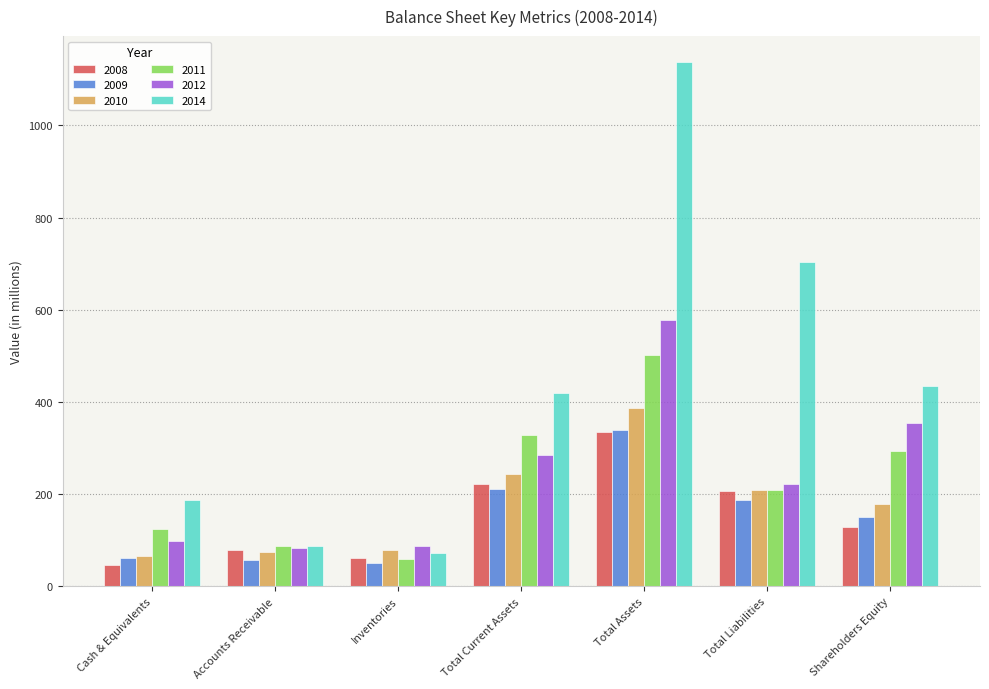

At which label is 2010 closest to 227?

Total Current Assets